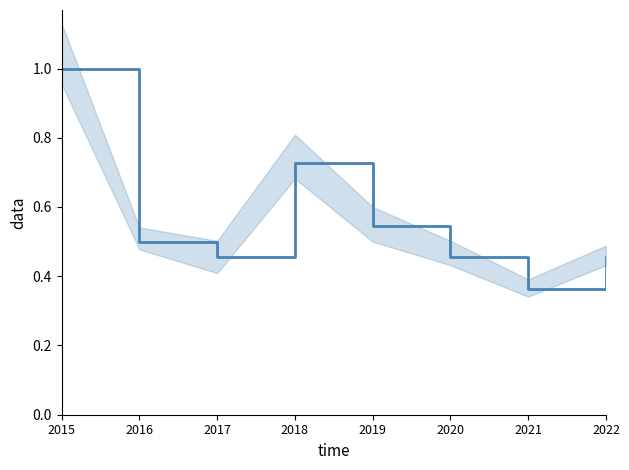

How many interior local valleys (lower than both neighbors) does the data have?

2